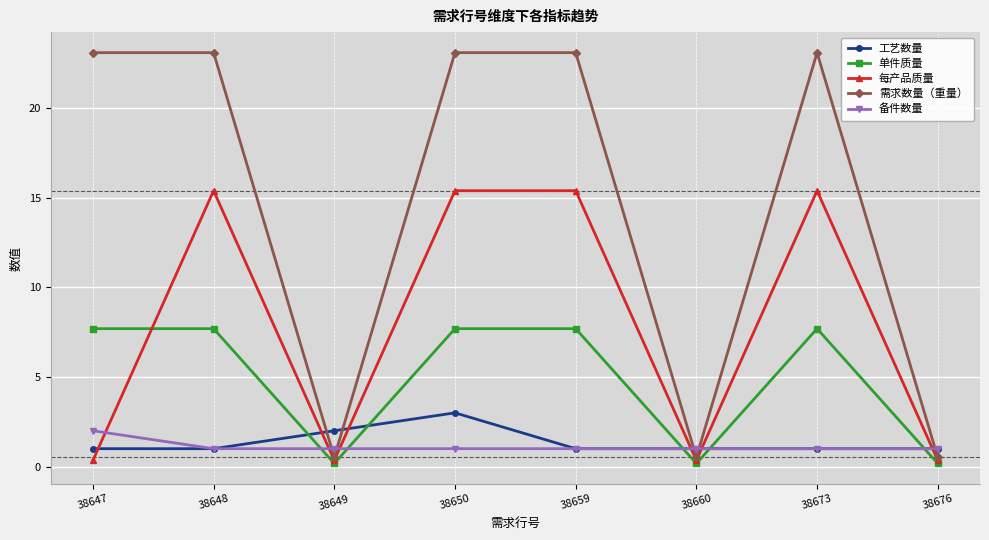

Where do 每产品质量 and 工艺数量 first cross each other?

38647 and 38648